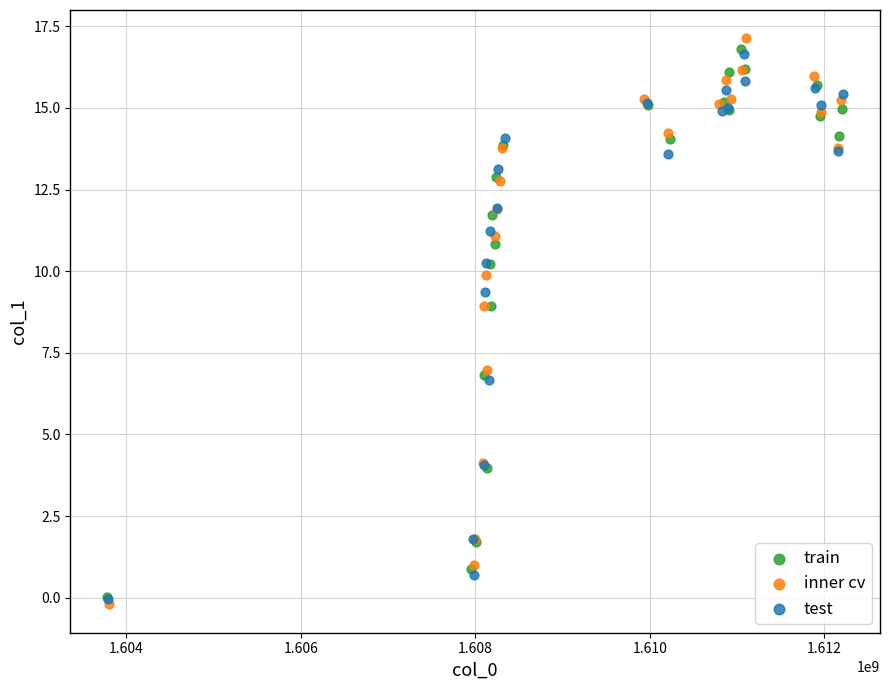

Which series has the widest spread of Y values?

inner cv